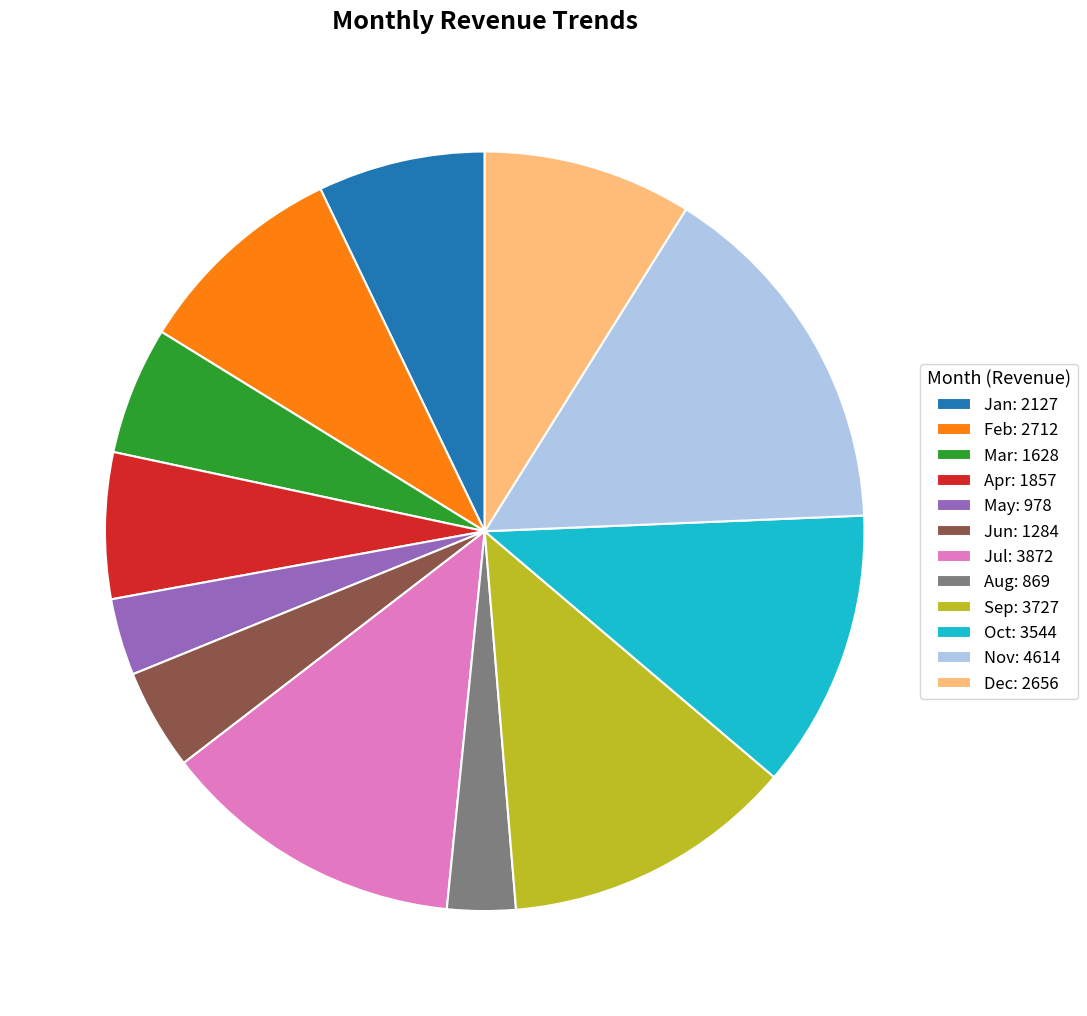

Is the sum of Feb: 2712 and Aug: 869 greater than half?

No